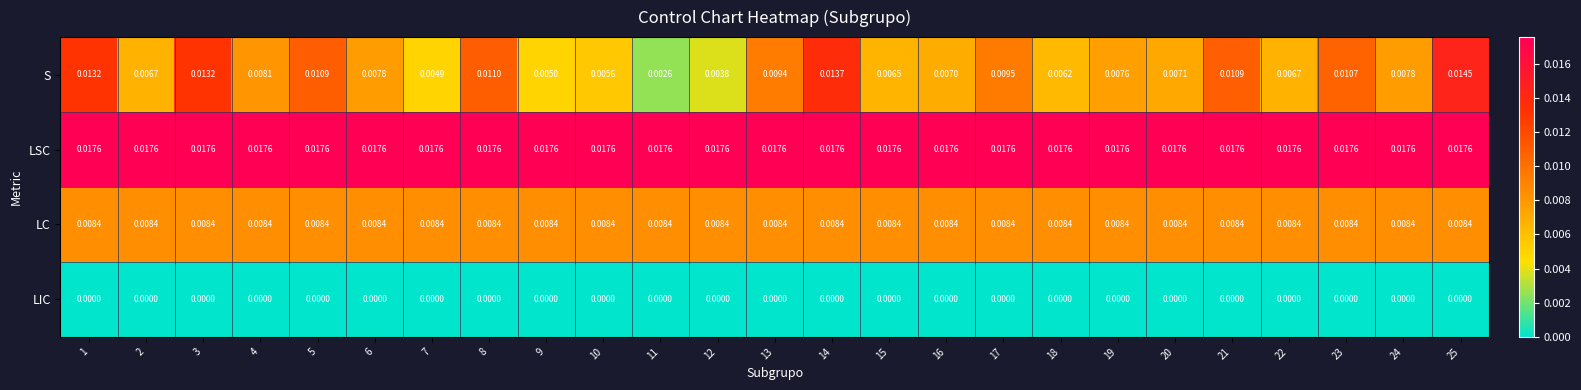

At 9, list the series in order from smallest to largest.

LIC, S, LC, LSC